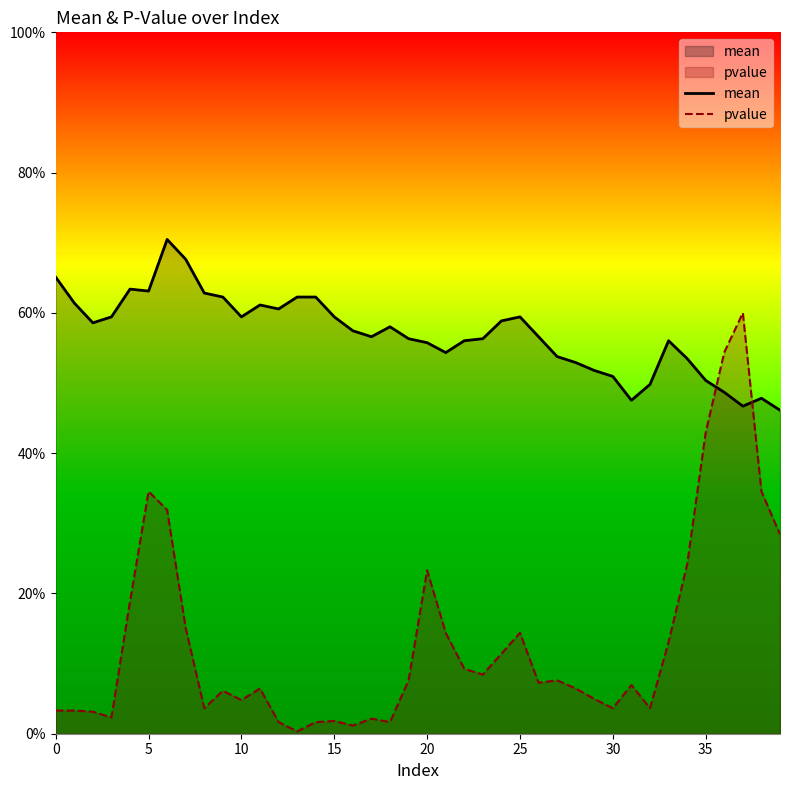

What is the difference between the maximum and minimum values in the pvalue series?

59.7